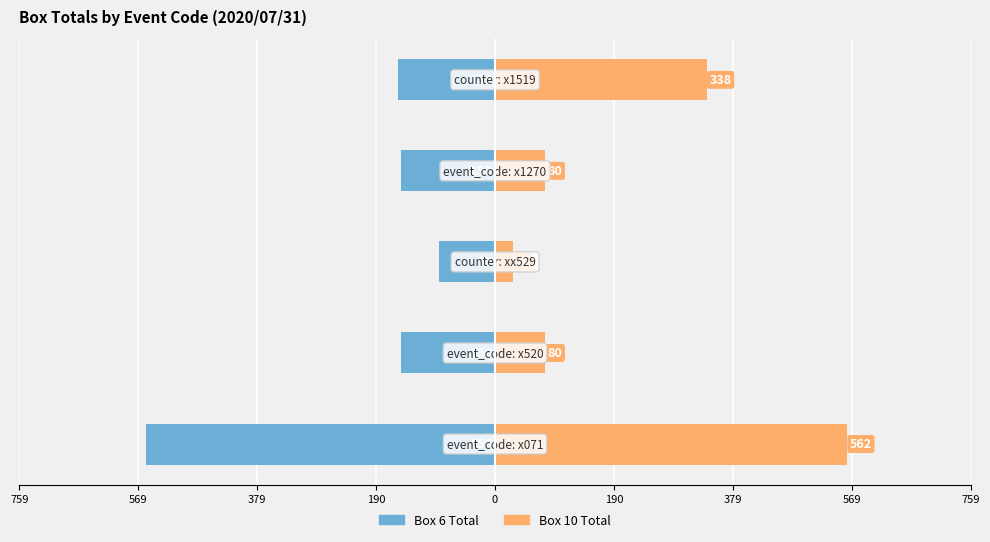

Count the number of data series in this chart.

2